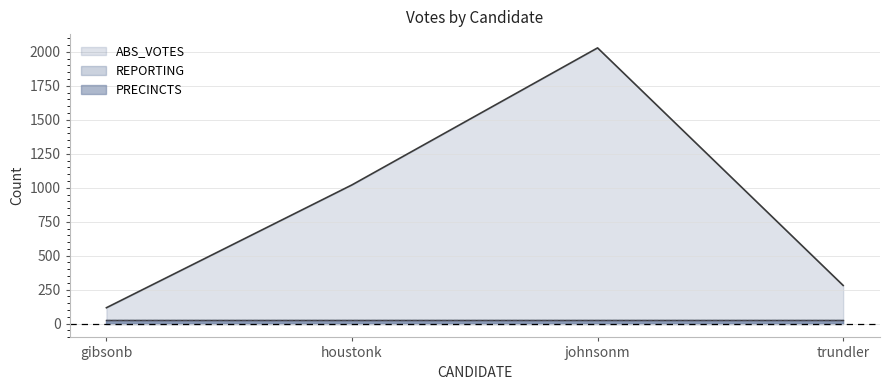

At which category is the sum across all series the highest?

johnsonm